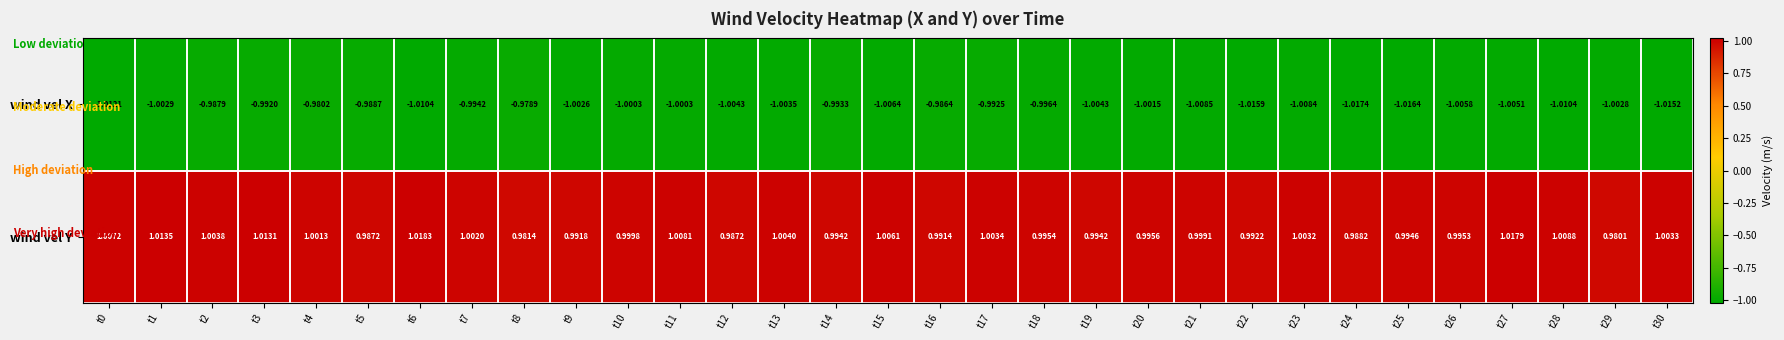

List the series in order of their peak value, lowest first.

wind vel X, wind vel Y